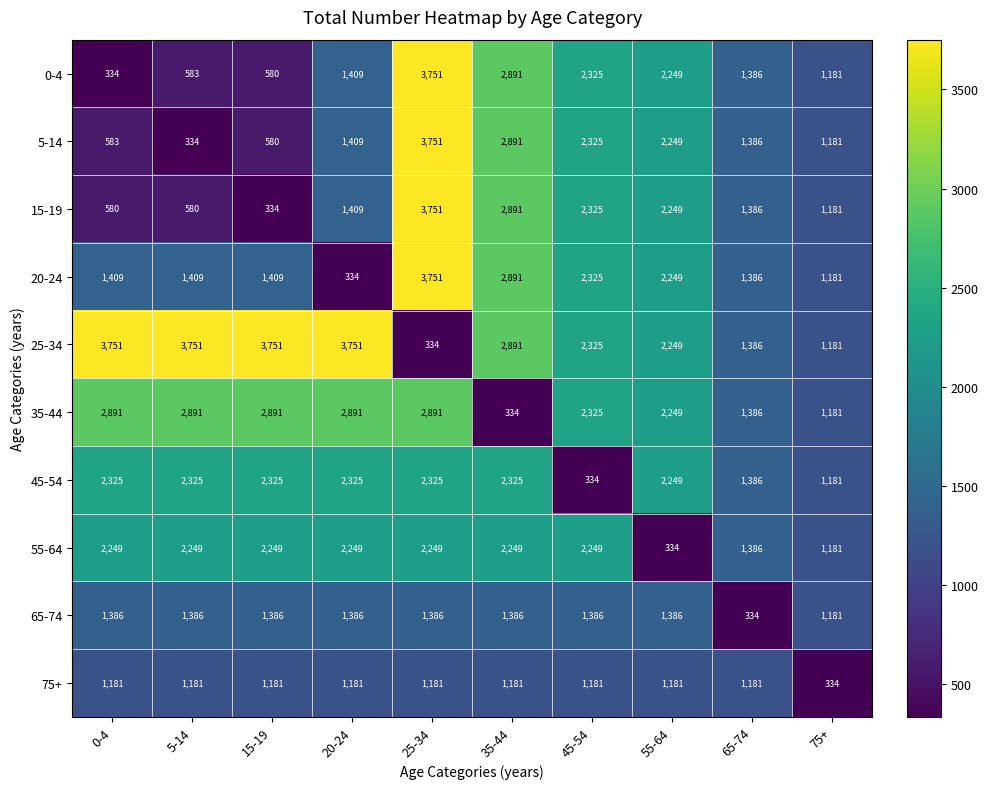

Is it true that 65-74 equals 2345 at 20-24?

False